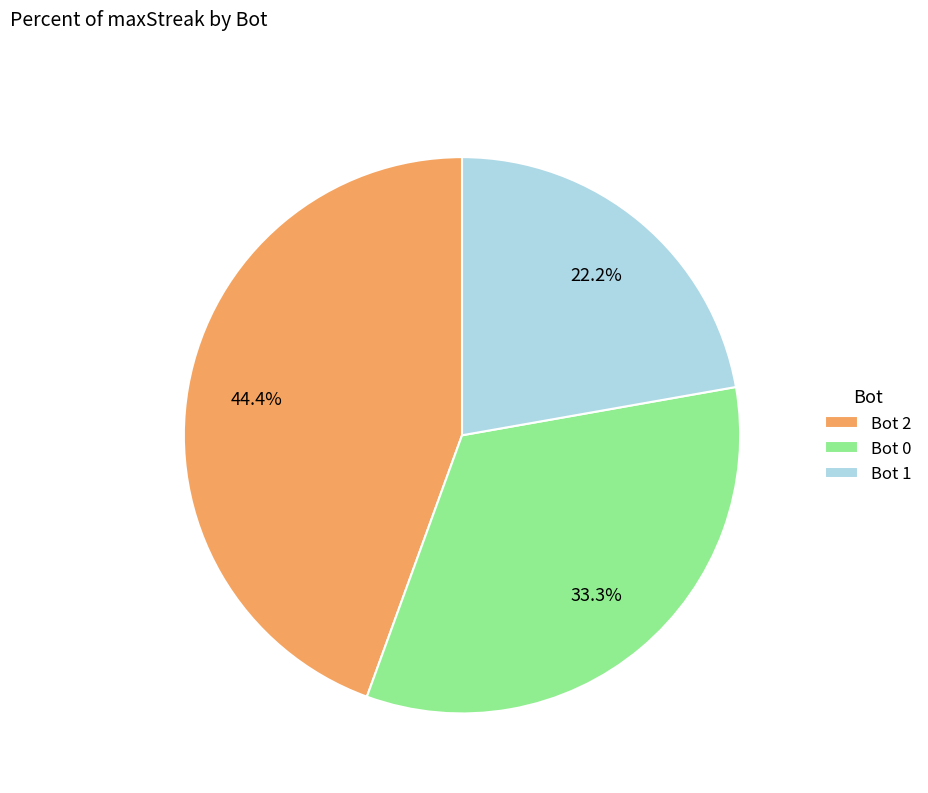

What is the total percentage of Bot 2 and Bot 0?

77.8%